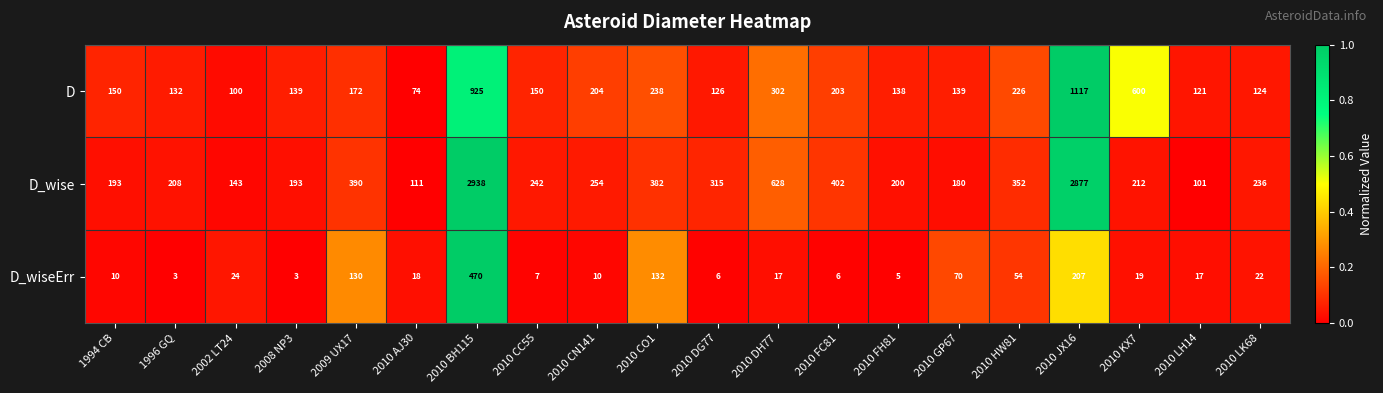

At which category is the sum across all series the highest?

2010 BH115